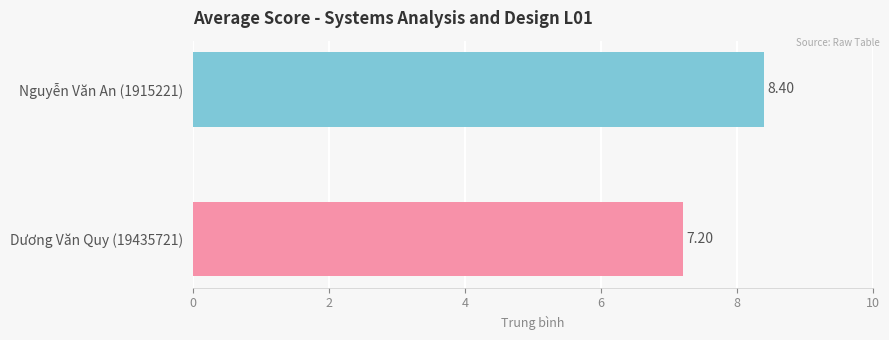

Rank the categories by value from lowest to highest.

Dương Văn Quy (19435721), Nguyễn Văn An (1915221)